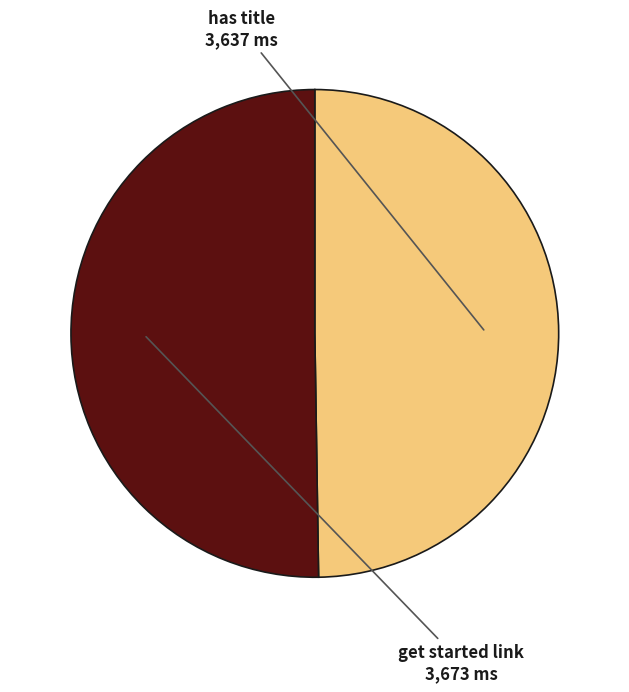

Combined, do has title and get started link account for over 50%?

Yes